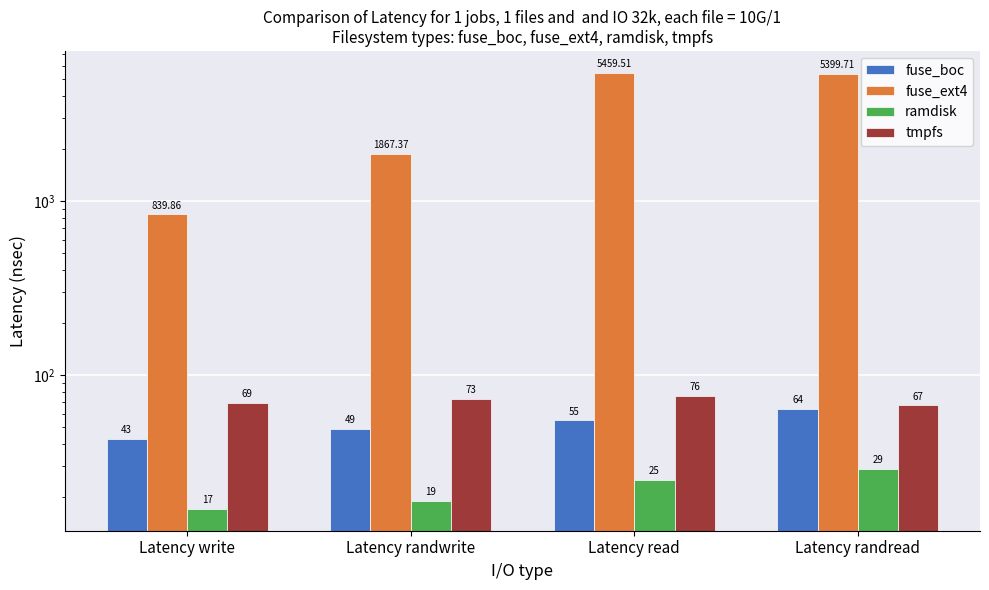

What are all the series names shown in the legend?

fuse_boc, fuse_ext4, ramdisk, tmpfs